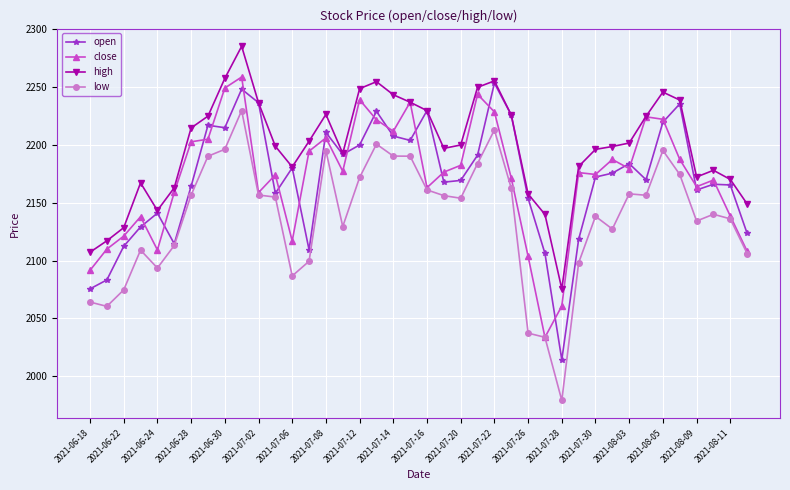

How many categories are shown in the chart?

40